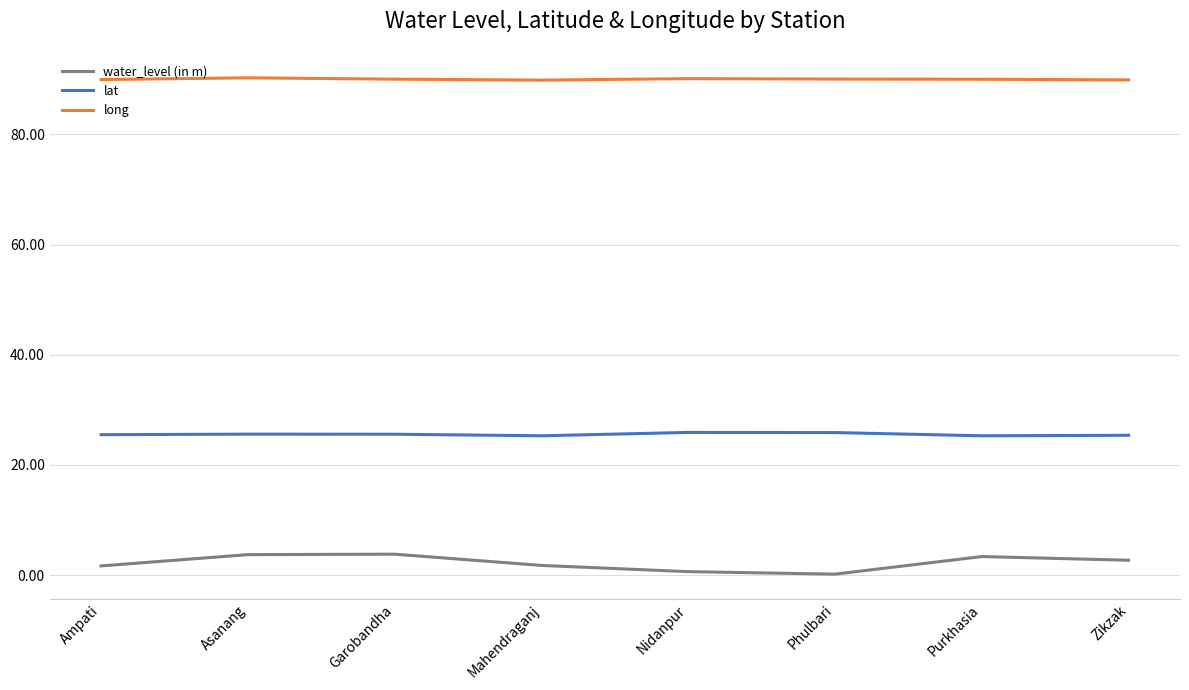

True or false: long and water_level (in m) intersect in this chart.

False